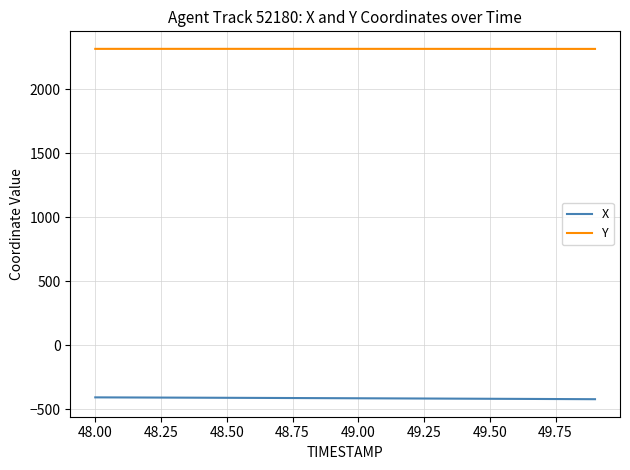

Which series has the largest total across all categories?

Y